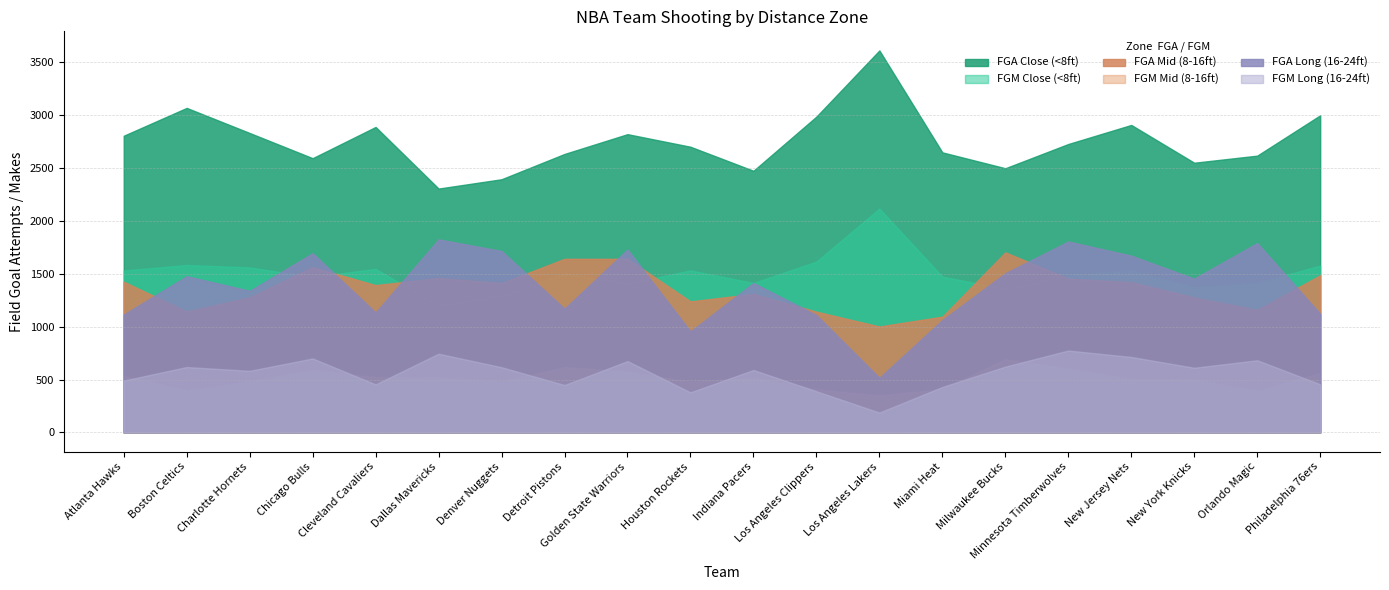

What is the sum of the FGA Long (16-24ft) values at Philadelphia 76ers and Boston Celtics?

2597